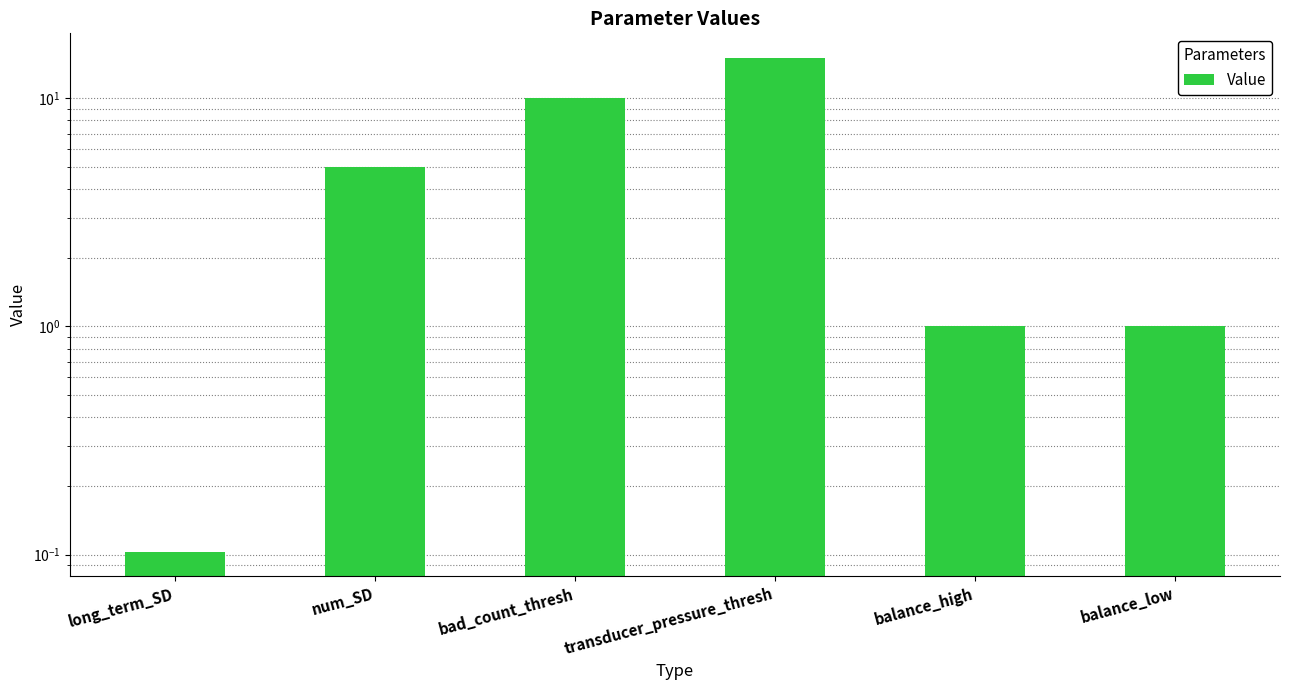

What is the ratio of the value at balance_low to the value at transducer_pressure_thresh?

0.1